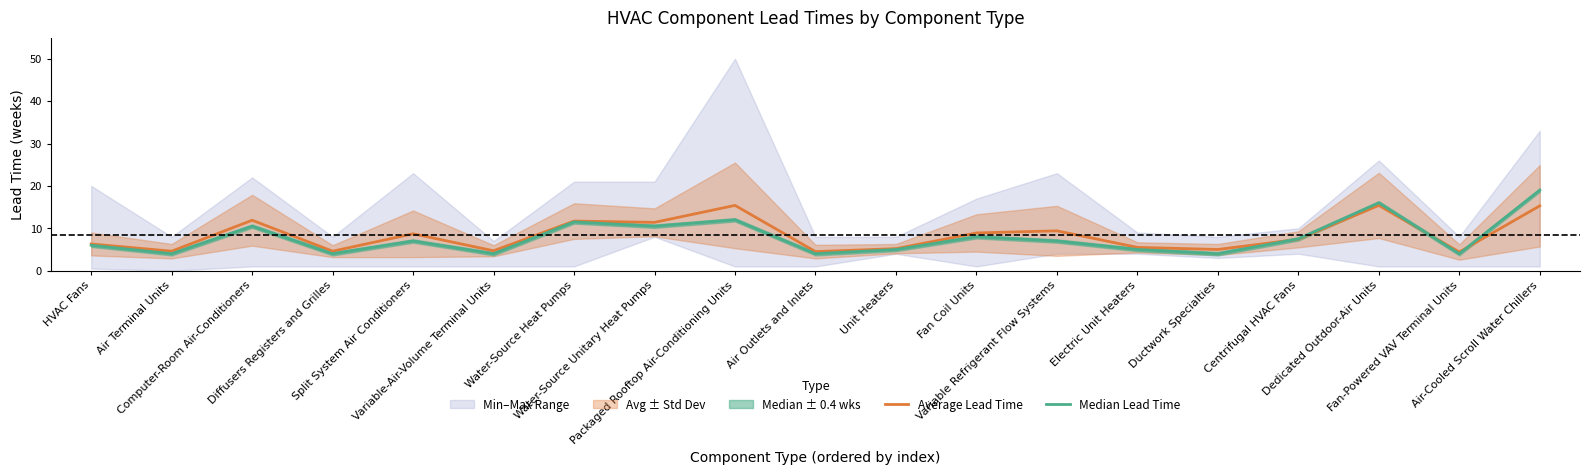

What position from the right is Packaged Rooftop Air-Conditioning Units?

11